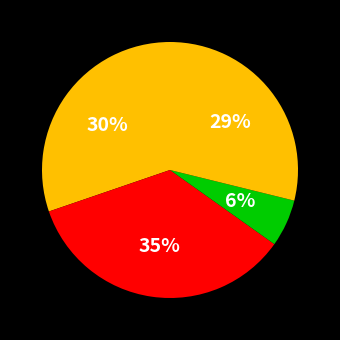

How many segments does this pie chart have?

4